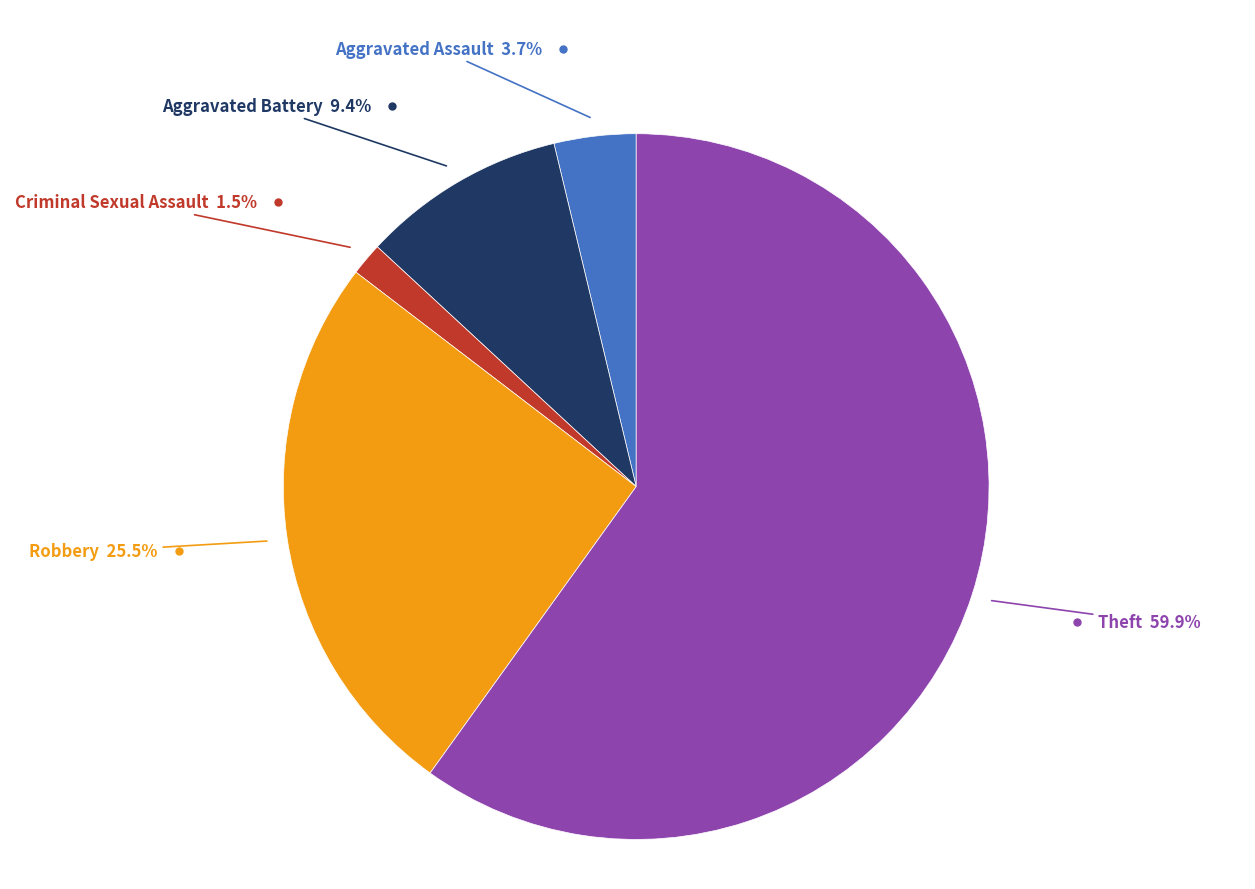

Does any single category account for the majority?

Yes